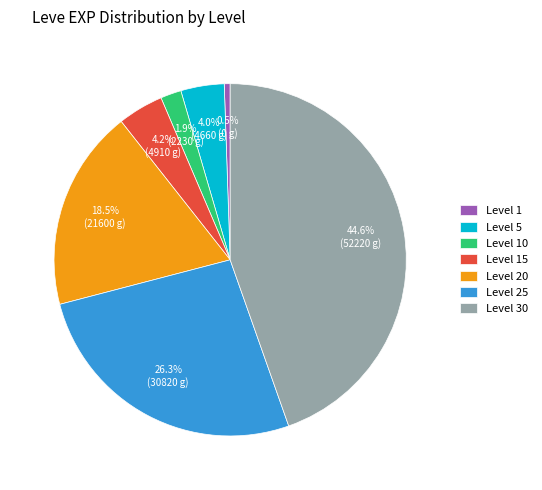

Is it true that Level 25 is 26% of the pie?

True